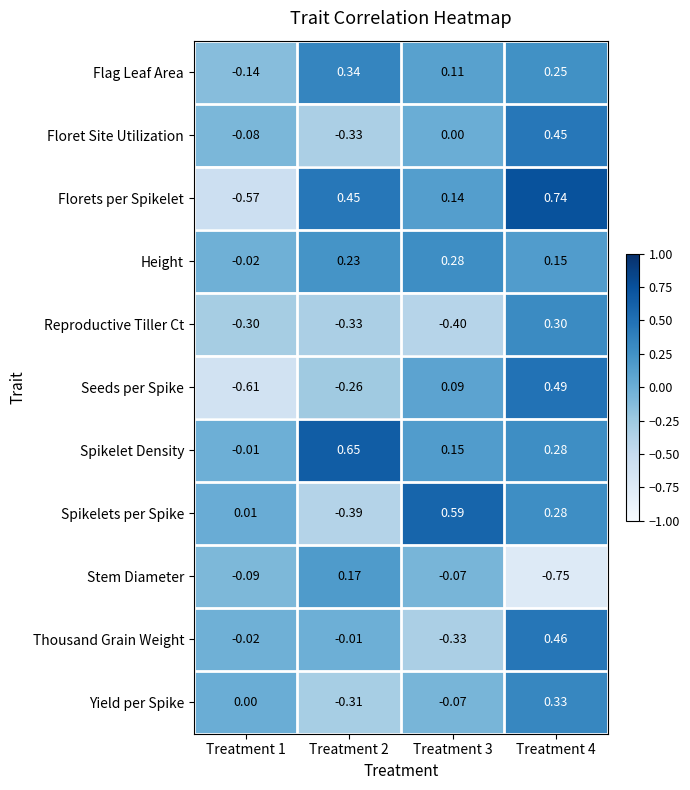

Between Treatment 1 and Treatment 2, which series saw the biggest shift?

Florets per Spikelet